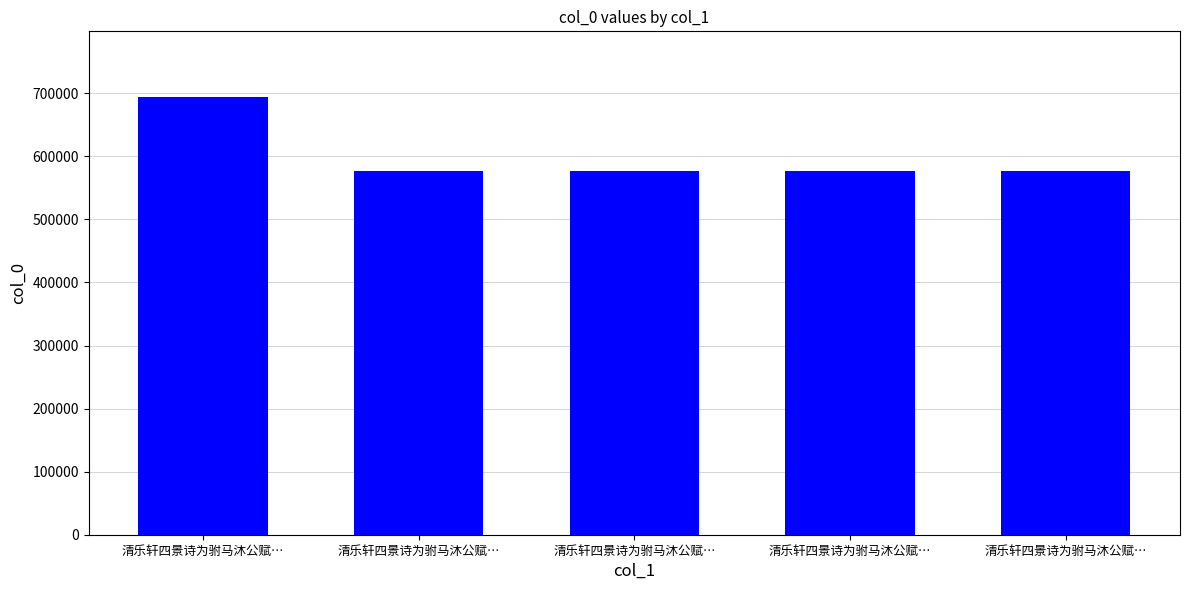

What is the change in value from 清乐轩四景诗为驸马沐公赋… to 清乐轩四景诗为驸马沐公赋…?

-116620